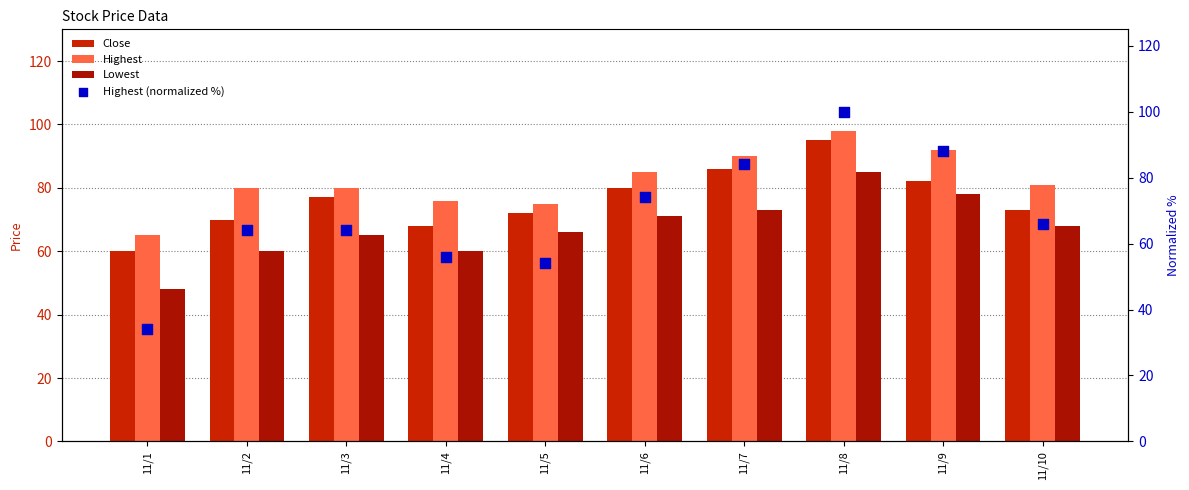

Which series has the largest total across all categories?

Highest